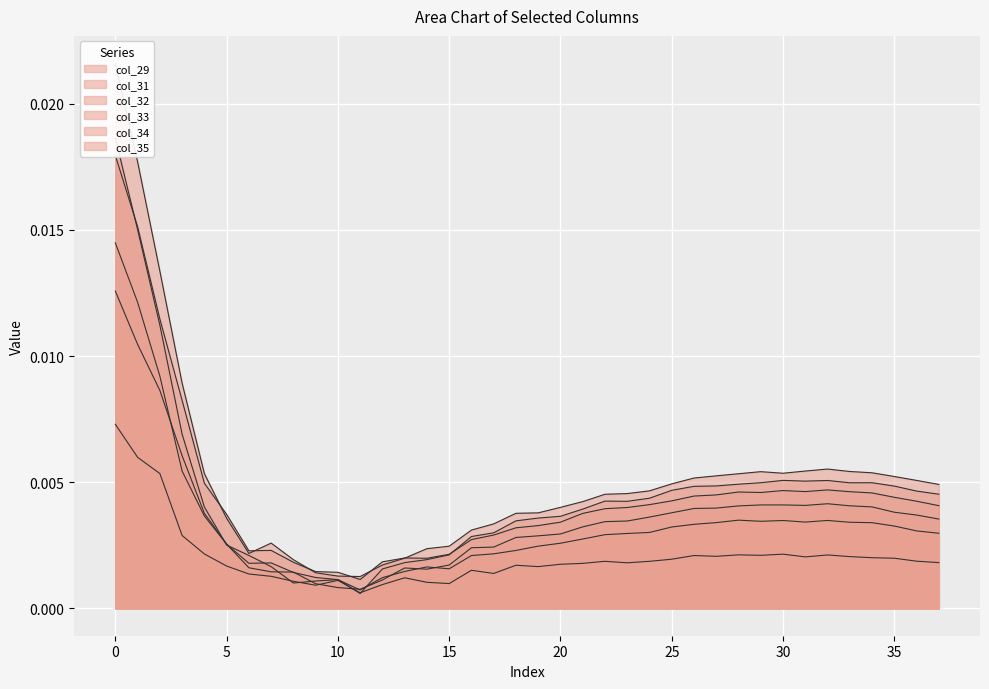

After their last crossing, which series has the higher values: col_29 or col_32?

col_32